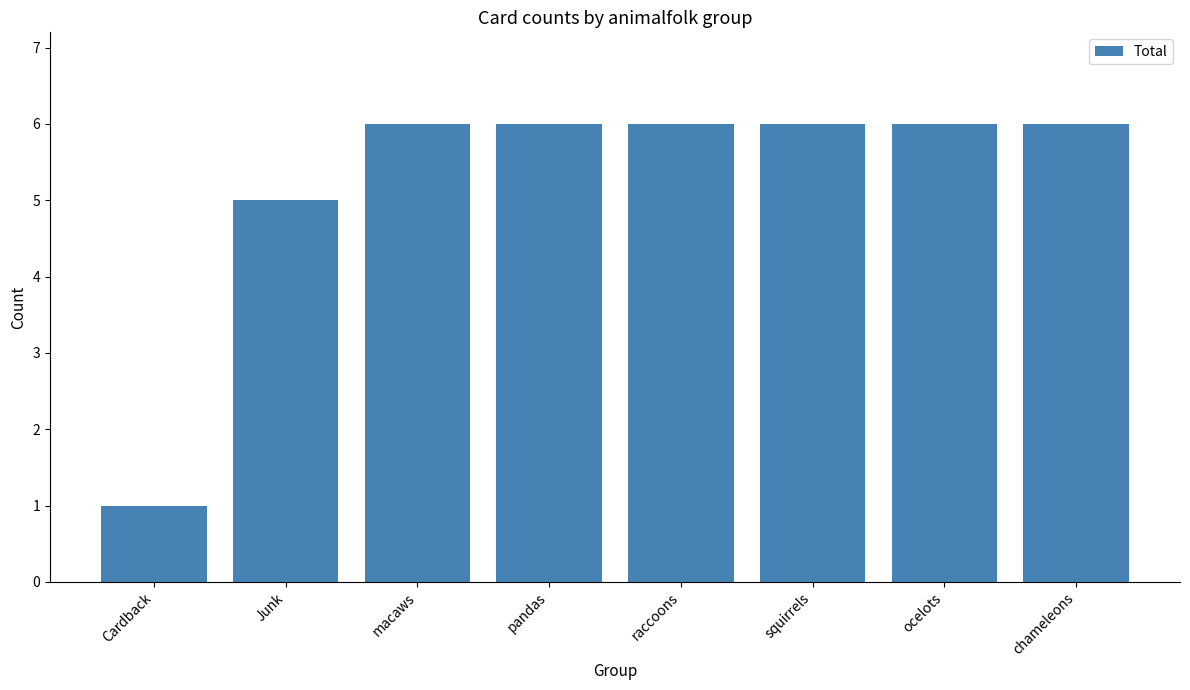

Count the number of categories in the chart.

8